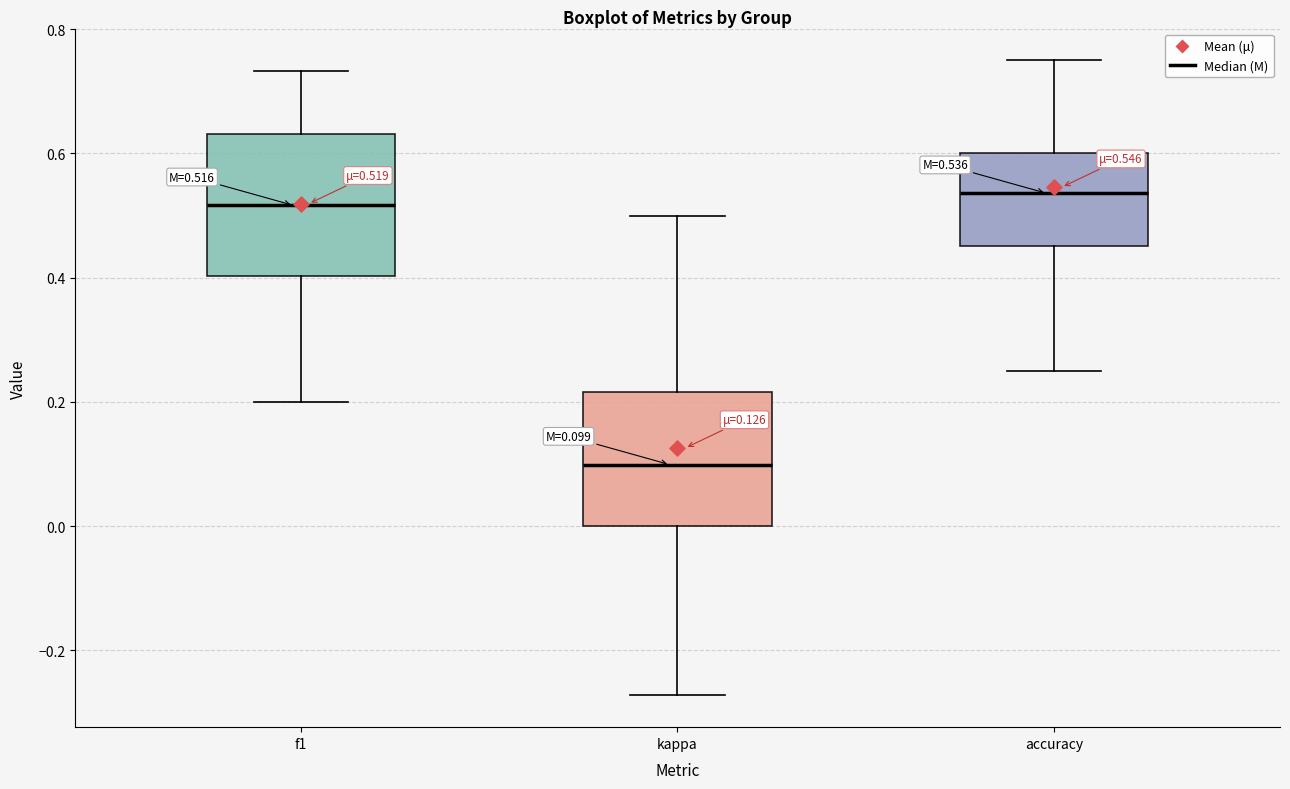

Which box has the lowest median line?

kappa